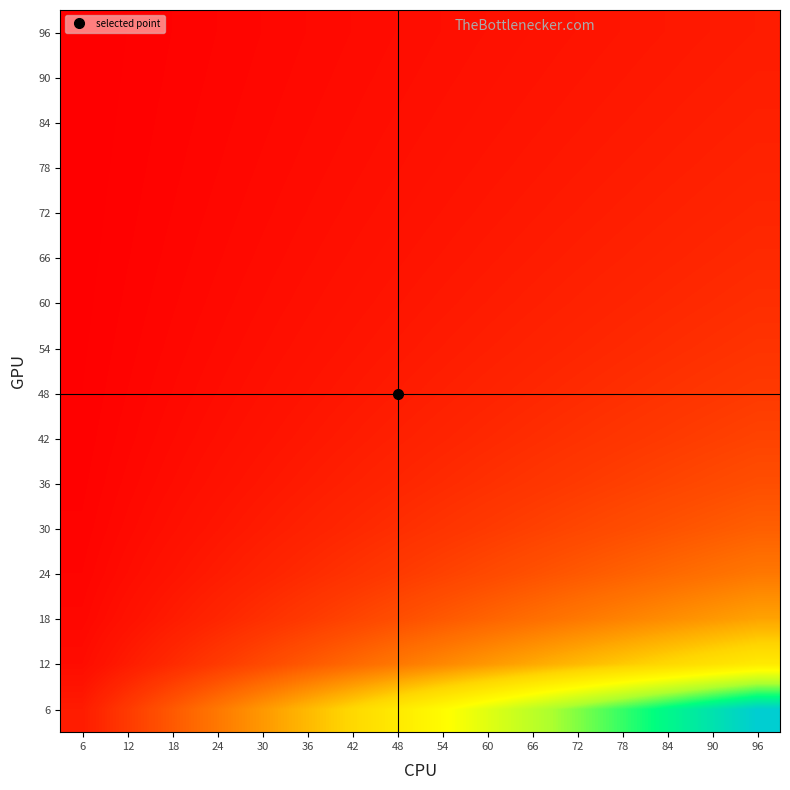

What is the difference between the highest and lowest values at 96?

15.0